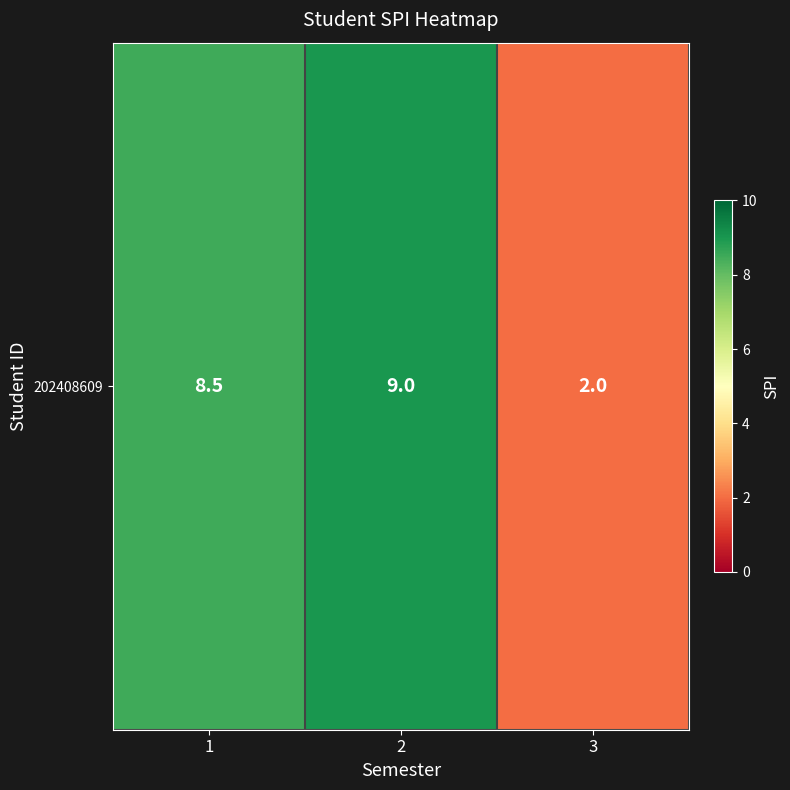

What is the change in value from 1 to 2?

+0.5